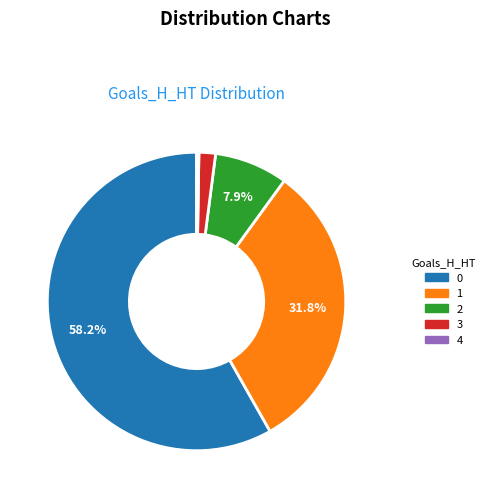

Between 2 and 1, which is larger?

1